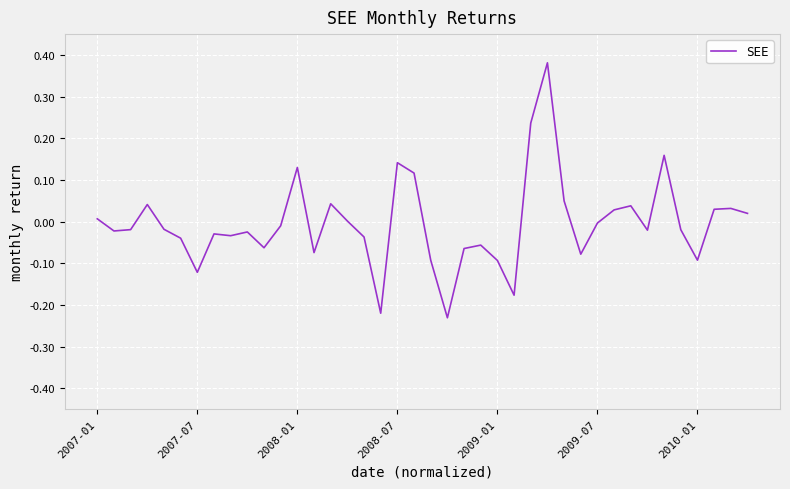

List the labels in order of value, largest first.

27, 26, 34, 18, 12, 19, 28, 14, 2008-07, 32, 38, 37, 31, 39, 2007-01, 15, 30, 11, 2009-01, 2008-01, 35, 33, 2007-07, 9, 7, 8, 16, 2009-07, 23, 10, 22, 13, 29, 36, 20, 24, 2010-01, 25, 17, 21